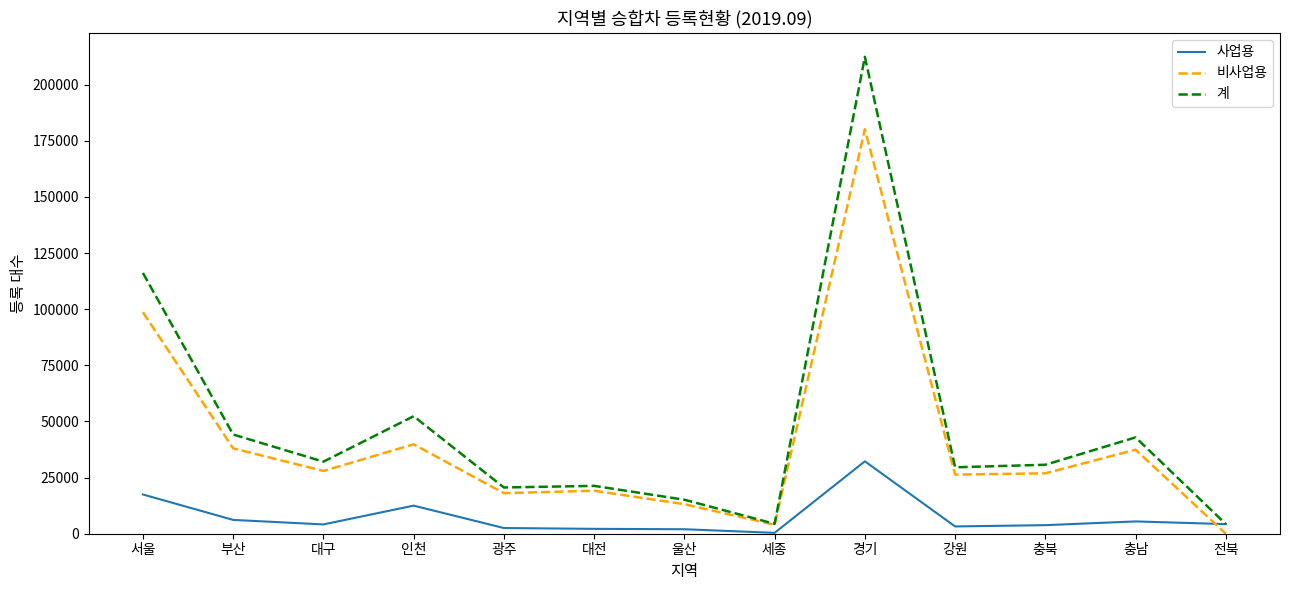

At which label is 계 closest to 108350?

서울